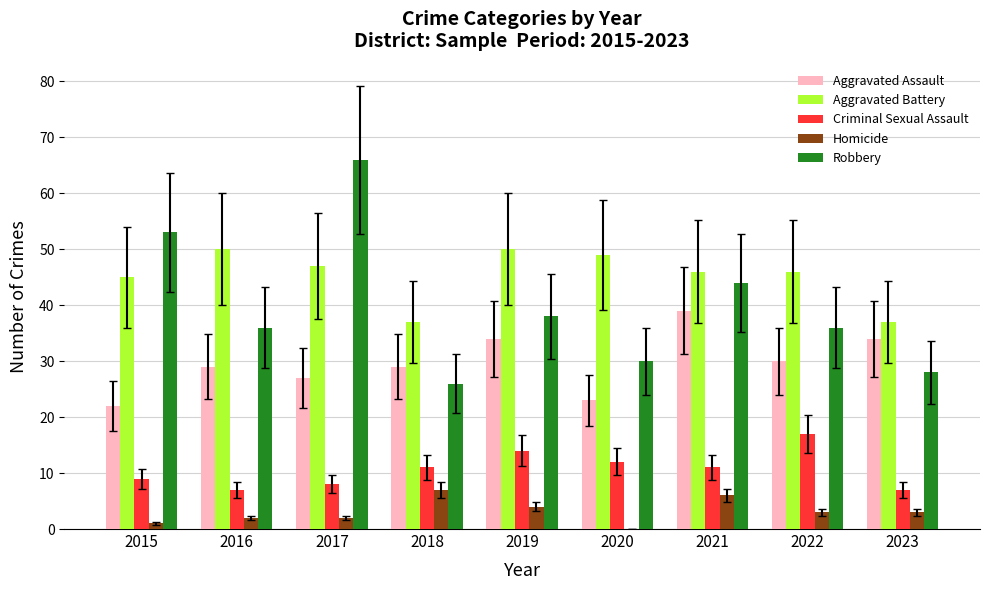

What value does the Aggravated Assault series have at 2023?

34